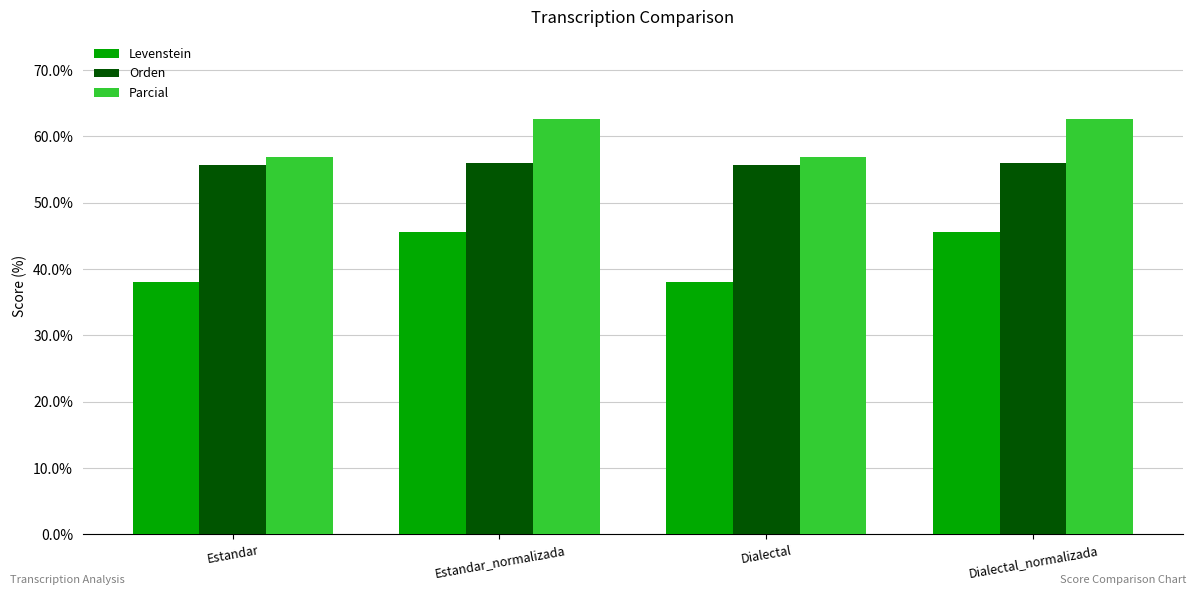

What is the total value across all series at Dialectal_normalizada?

164.2